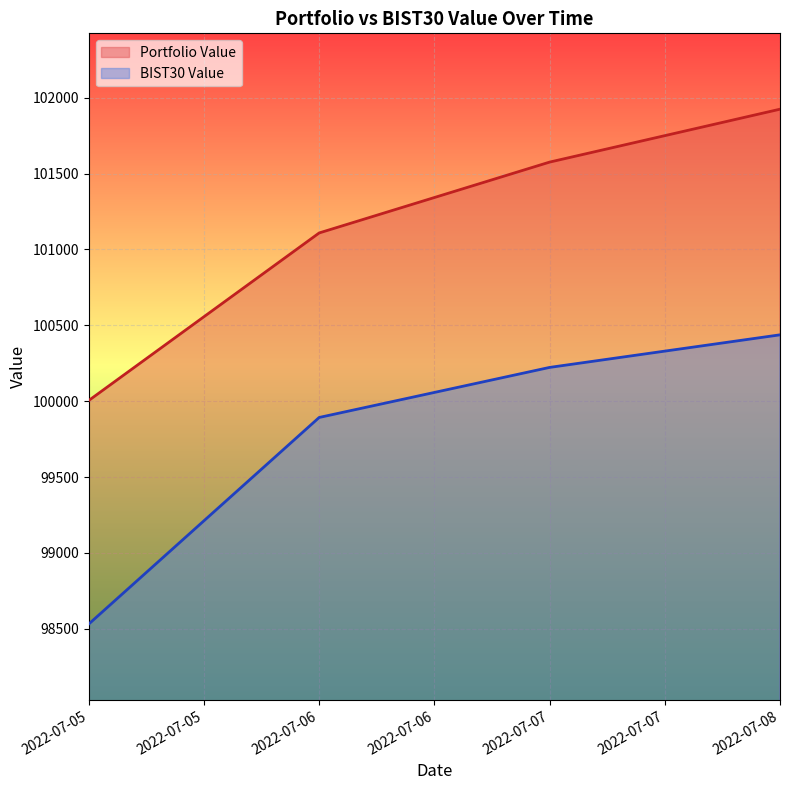

List the labels in order of BIST30 Value value, smallest first.

2022-07-05, 2022-07-06, 2022-07-07, 2022-07-08